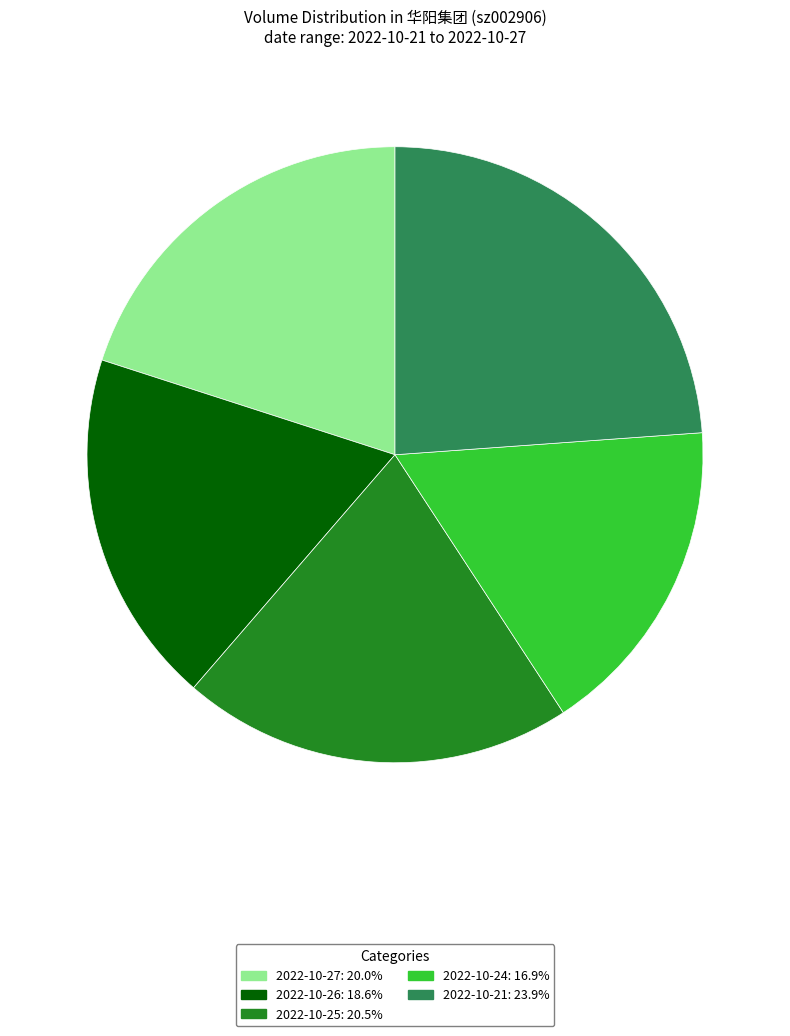

Is there any slice that represents more than half of the pie?

No